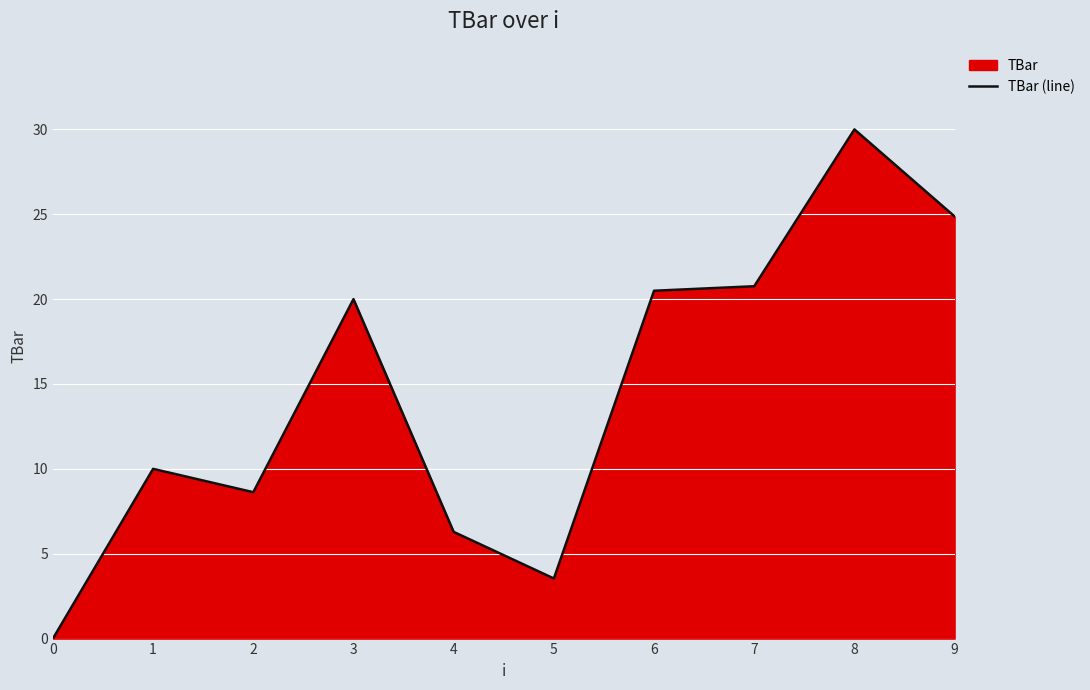

Between 5 and 8, which is larger?

8